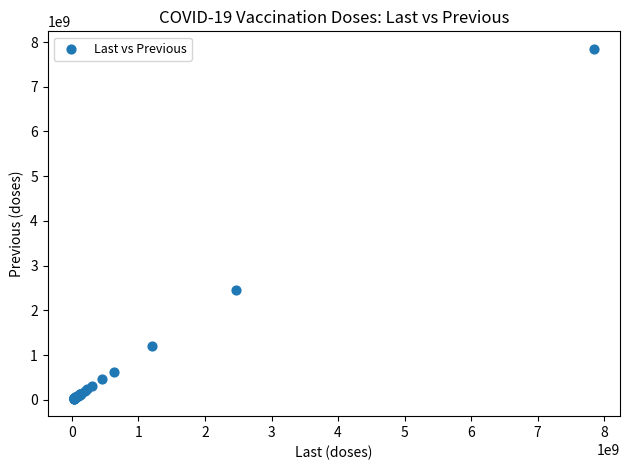

What Y value in the scatter plot is closest to 3936042033?

2464330000